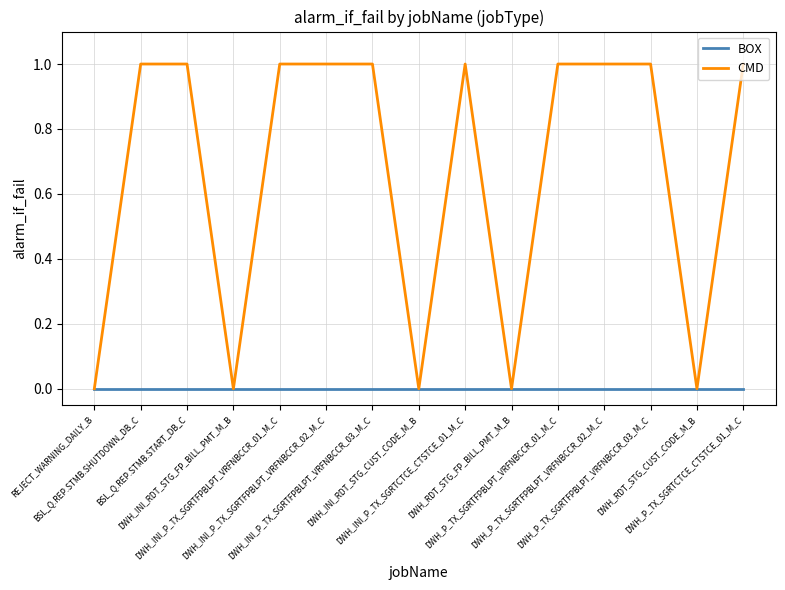

Which series has the largest range (max minus min)?

CMD